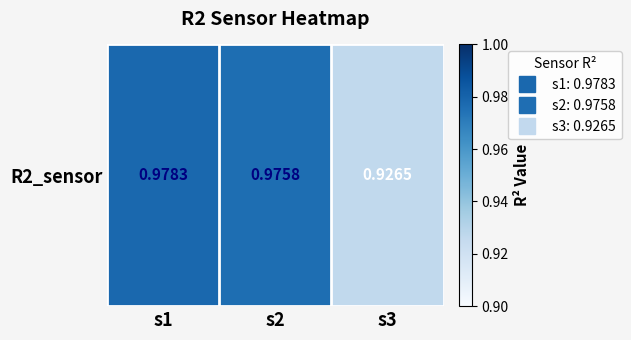

Rank the categories by value from highest to lowest.

s1, s2, s3